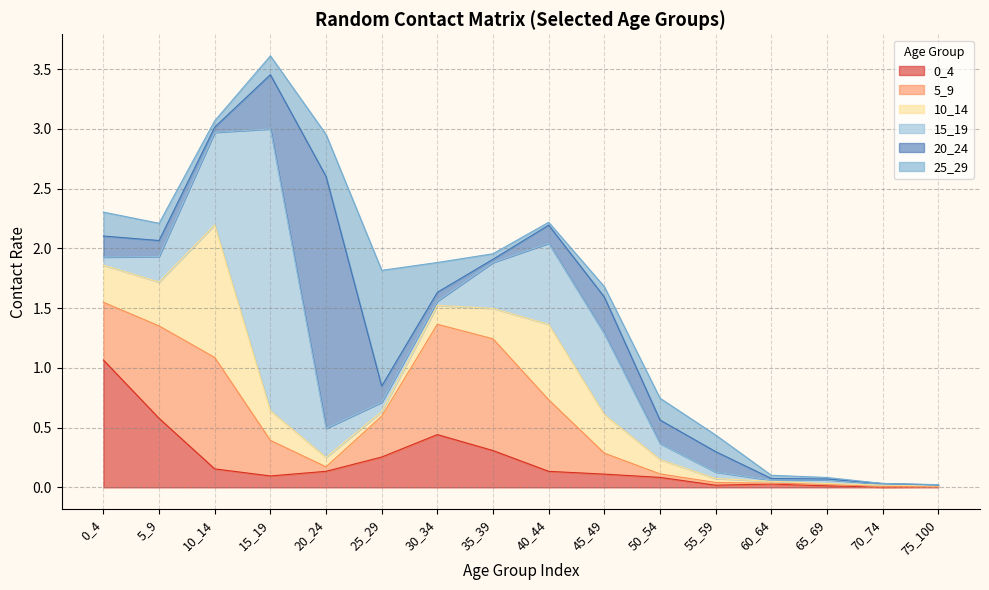

At which category does 0_4 reach its first local valley?

15_19